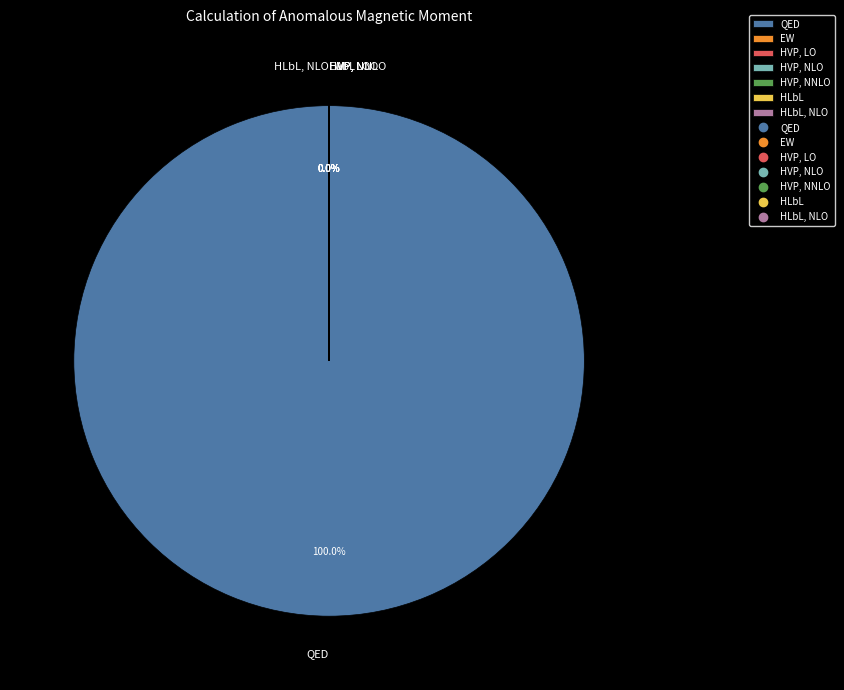

Which category has the smallest portion of the pie?

HLbL, NLO